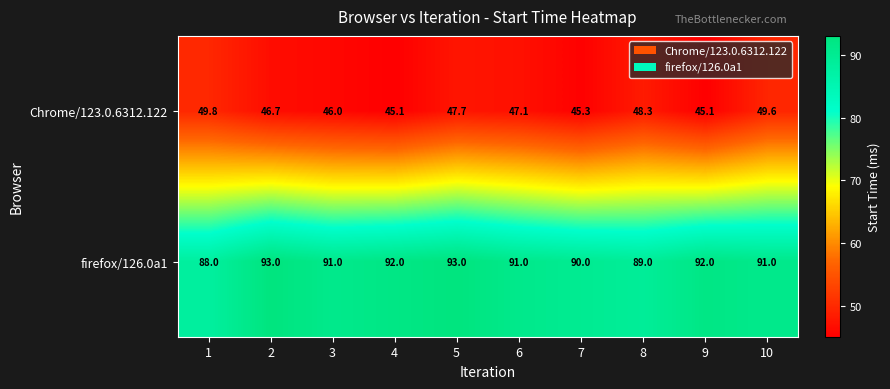

What is the highest value of the Chrome/123.0.6312.122 series?

49.8